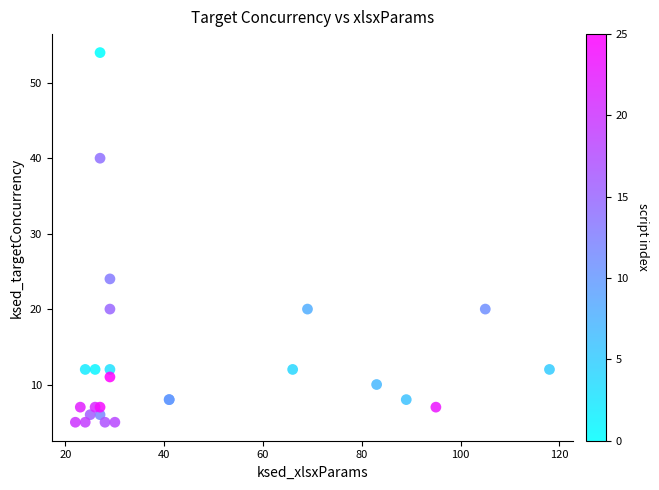

What Y value in the scatter plot is closest to 29?

24